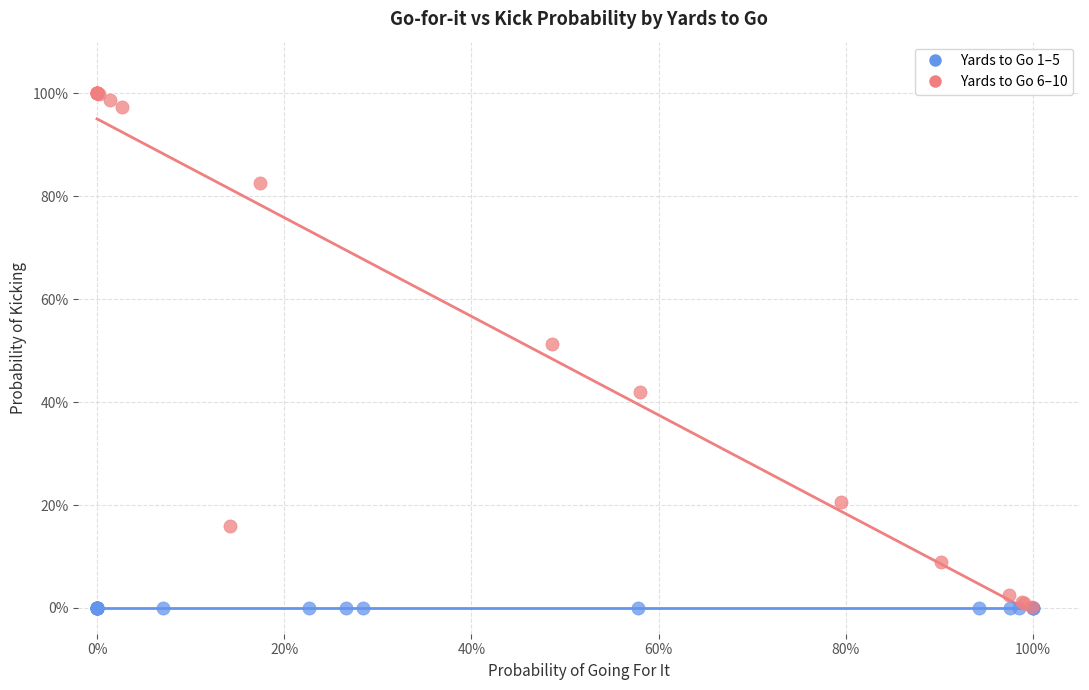

Which series contains the highest Y value?

Yards to Go 6–10